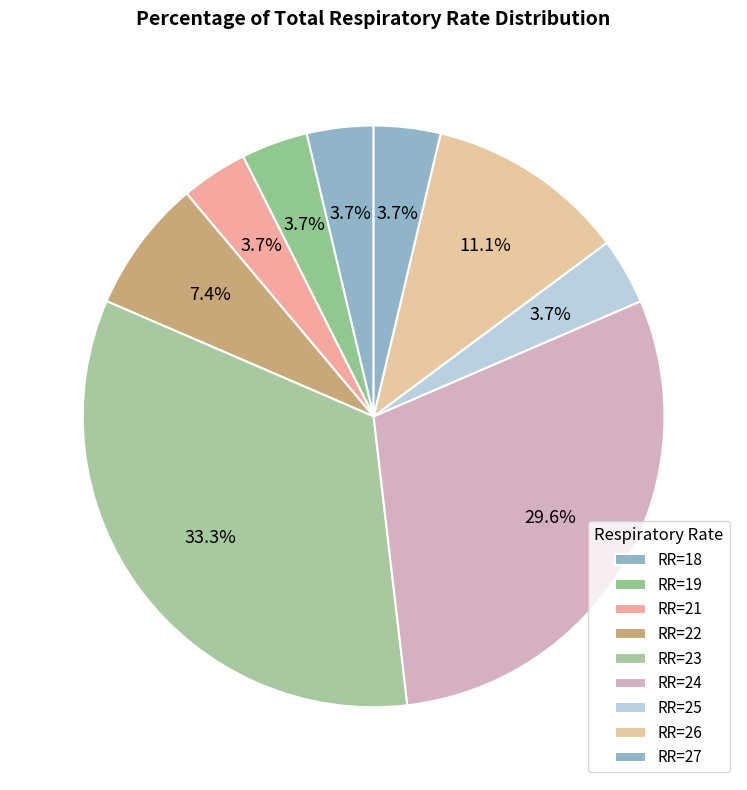

How many slices are in this pie chart?

9